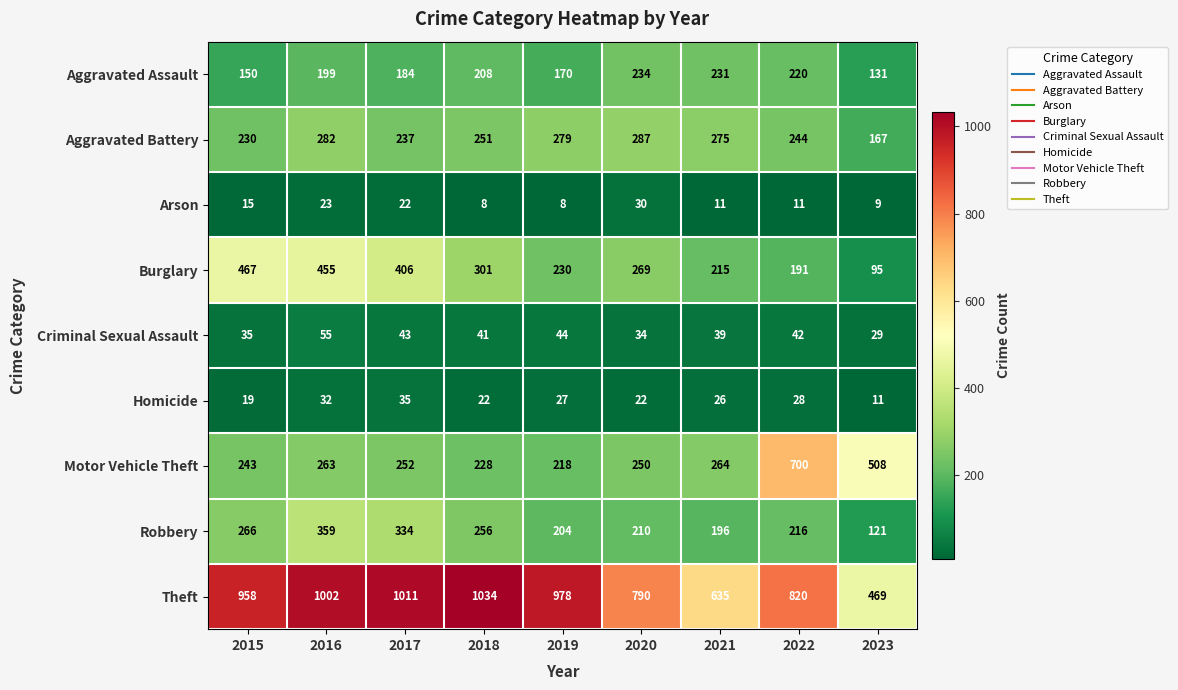

What is the minimum value for Burglary?

95